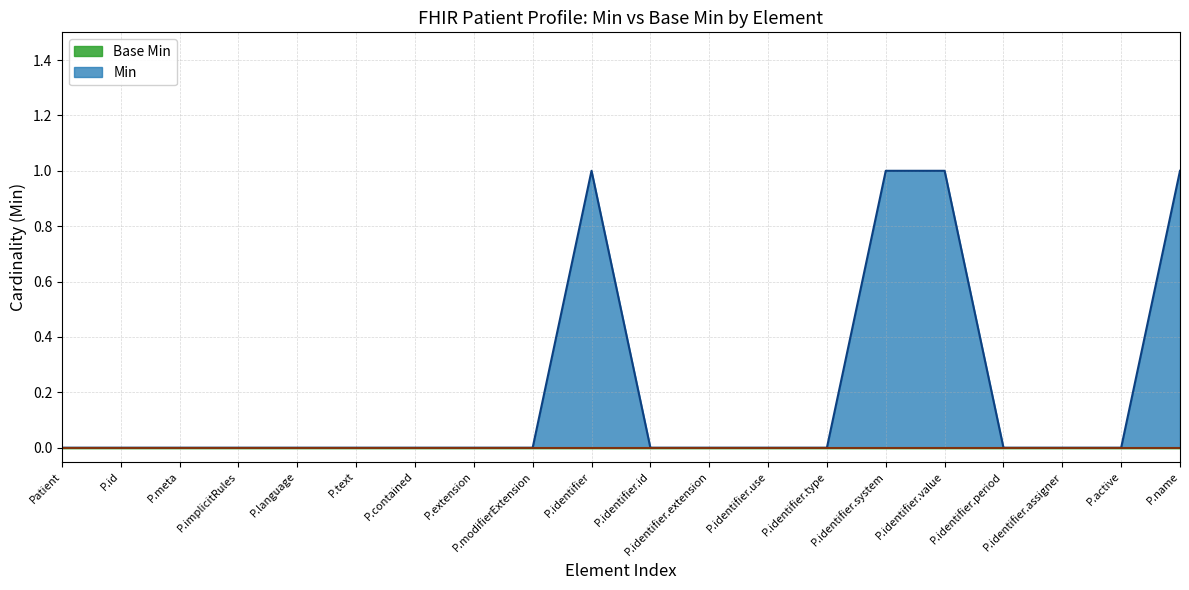

Which series has the largest total across all categories?

Min